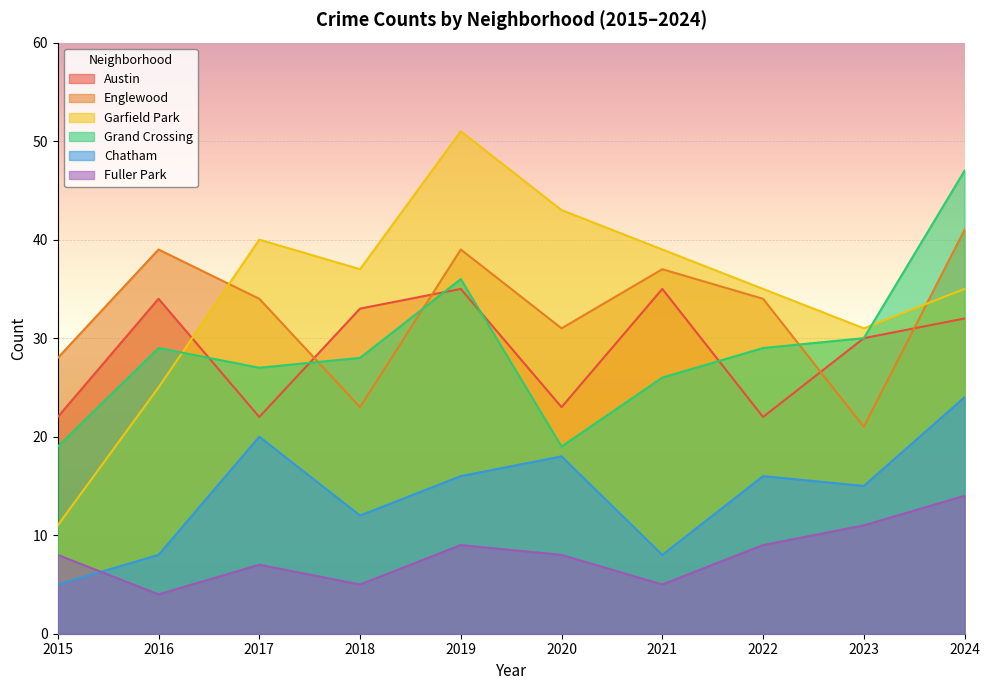

What is the value of the Austin point at the 10th from the left?

32